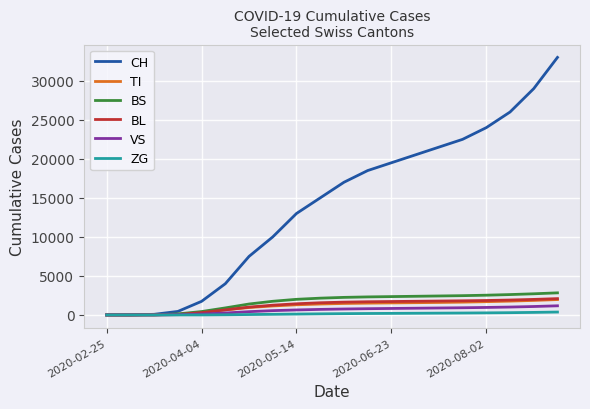

What is the greatest value displayed?

33000